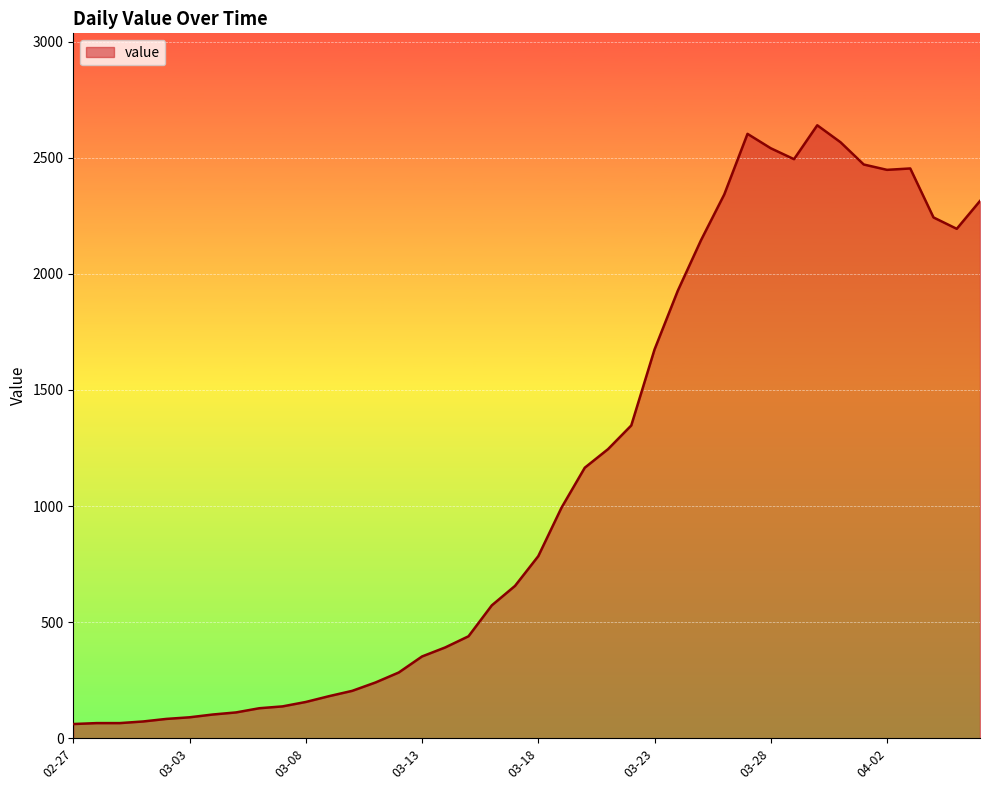

What is the minimum value shown in the chart?

61